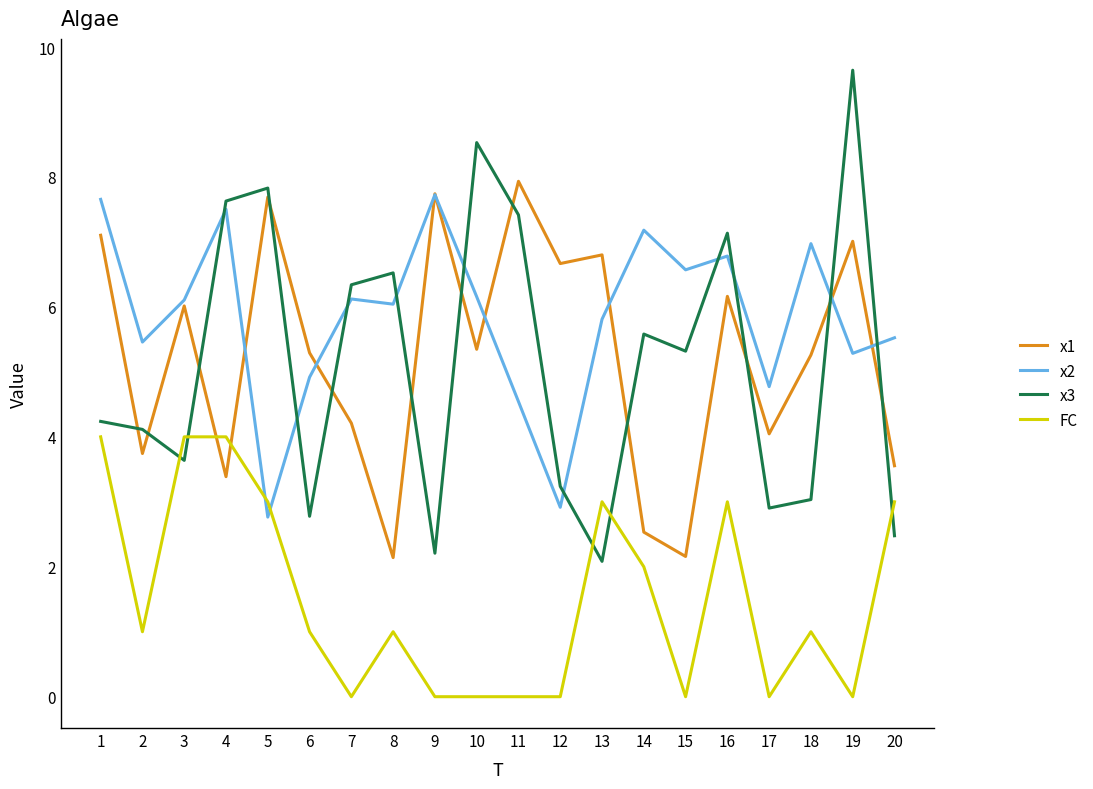

In x3, how many points are higher than both neighbors (excluding endpoints)?

6